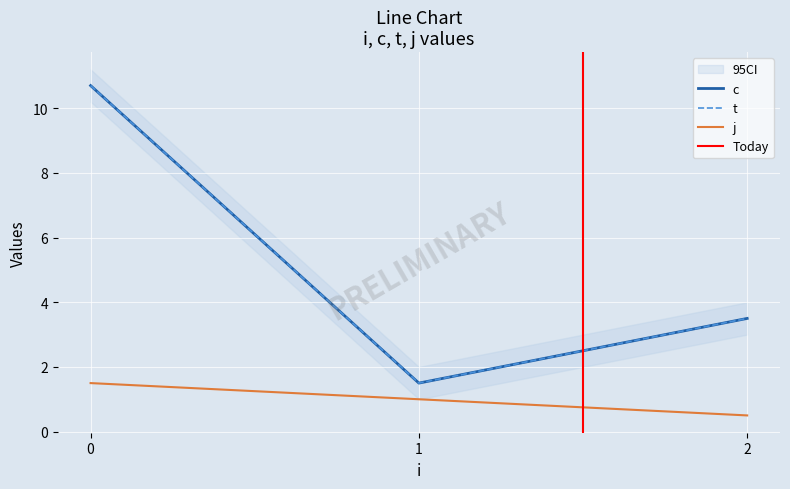

How many interior local valleys does the c series have?

1